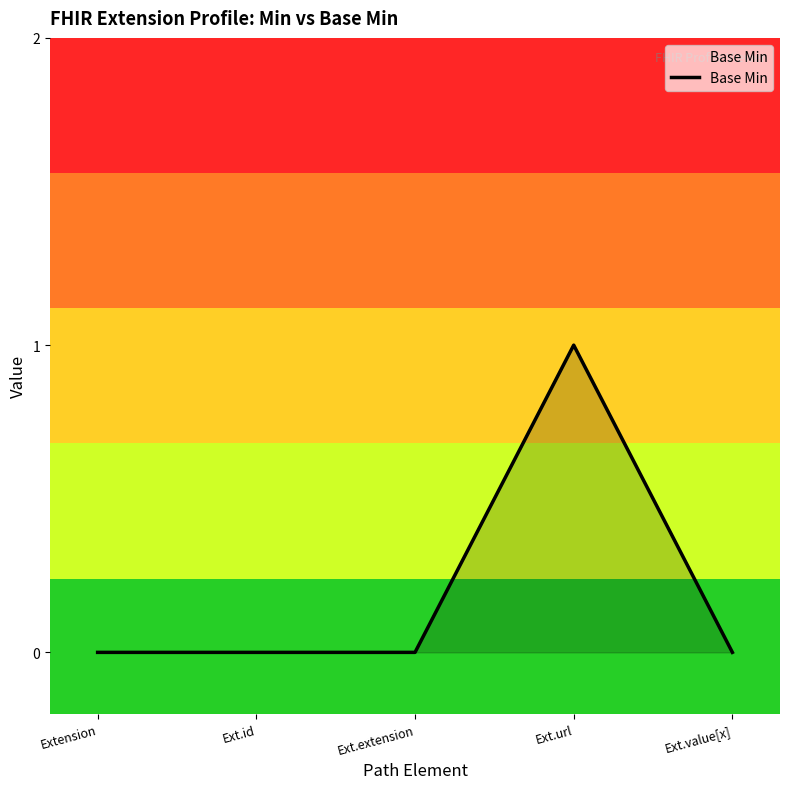

What is the maximum value shown in the chart?

1